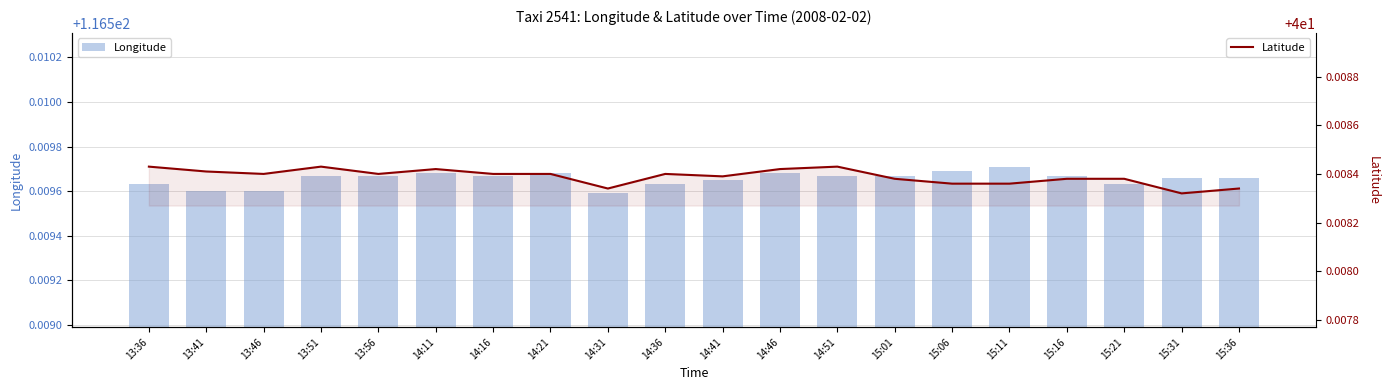

Reading left to right, list all the values displayed in this chart.

Longitude: 13:36=116.5	13:41=116.5	13:46=116.5	13:51=116.5	13:56=116.5	14:11=116.5	14:16=116.5	14:21=116.5	14:31=116.5	14:36=116.5	14:41=116.5	14:46=116.5	14:51=116.5	15:01=116.5	15:06=116.5	15:11=116.5	15:16=116.5	15:21=116.5	15:31=116.5	15:36=116.5
Latitude: 13:36=40.0	13:41=40.0	13:46=40.0	13:51=40.0	13:56=40.0	14:11=40.0	14:16=40.0	14:21=40.0	14:31=40.0	14:36=40.0	14:41=40.0	14:46=40.0	14:51=40.0	15:01=40.0	15:06=40.0	15:11=40.0	15:16=40.0	15:21=40.0	15:31=40.0	15:36=40.0